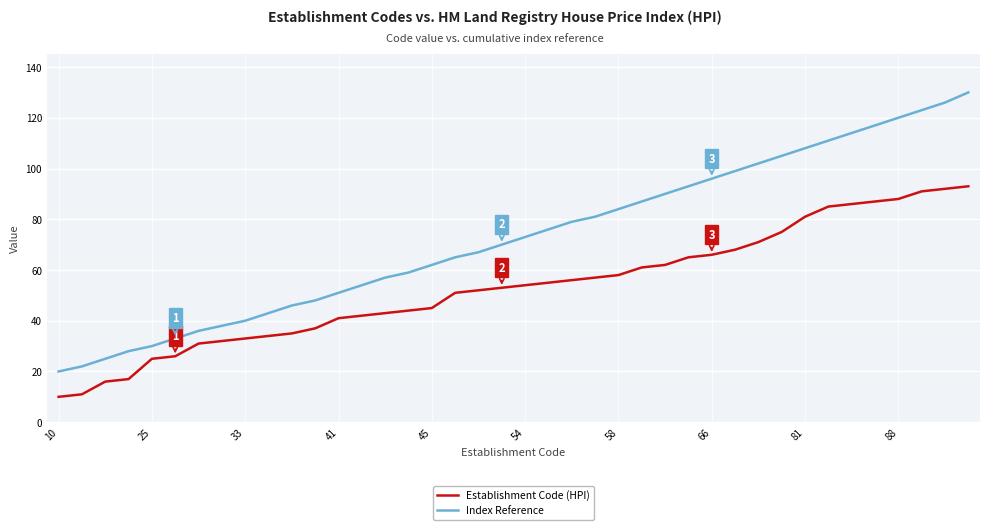

What is the minimum value for Index Reference?

20